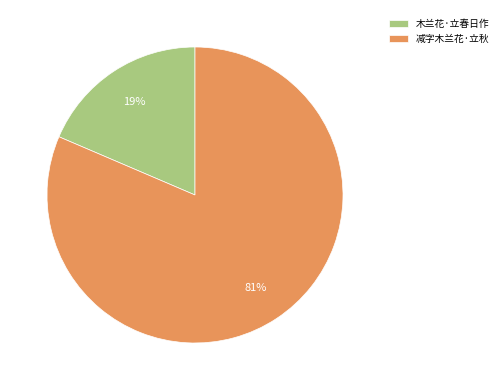

Combined, do 木兰花·立春日作 and 减字木兰花·立秋 account for over 50%?

Yes